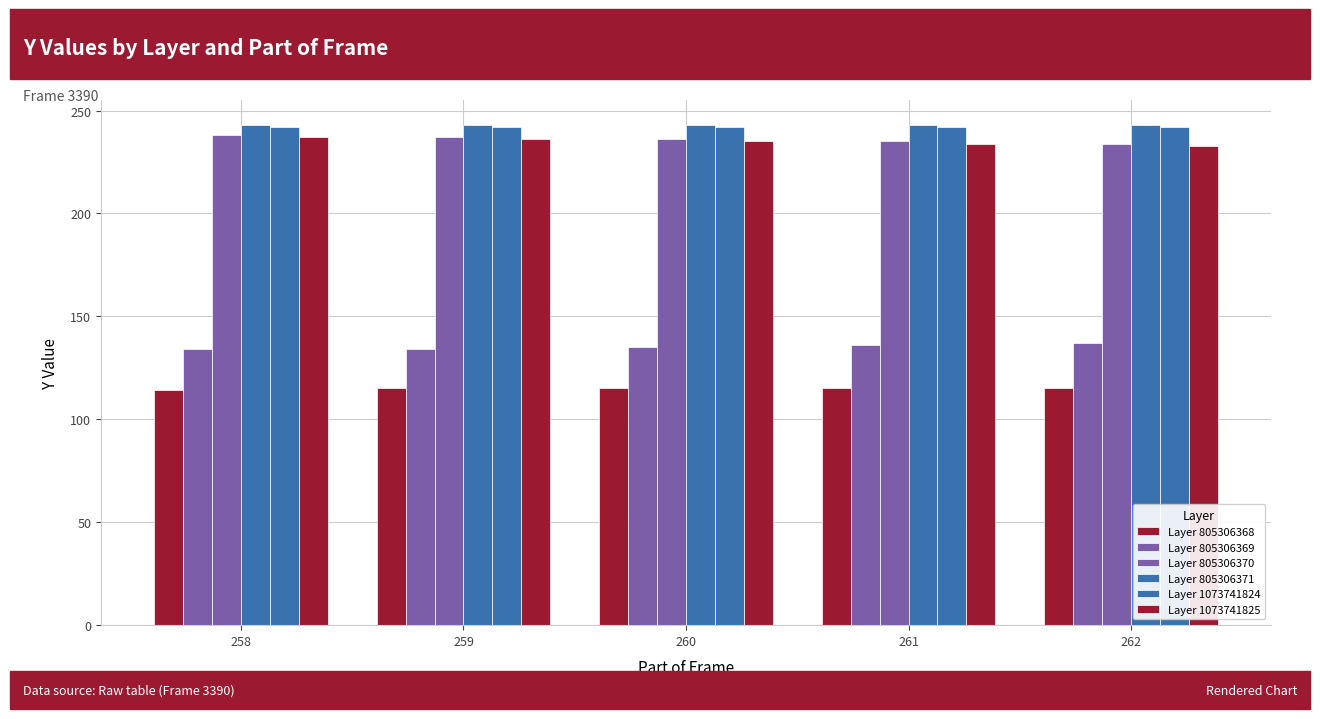

How many categories are shown in the chart?

5